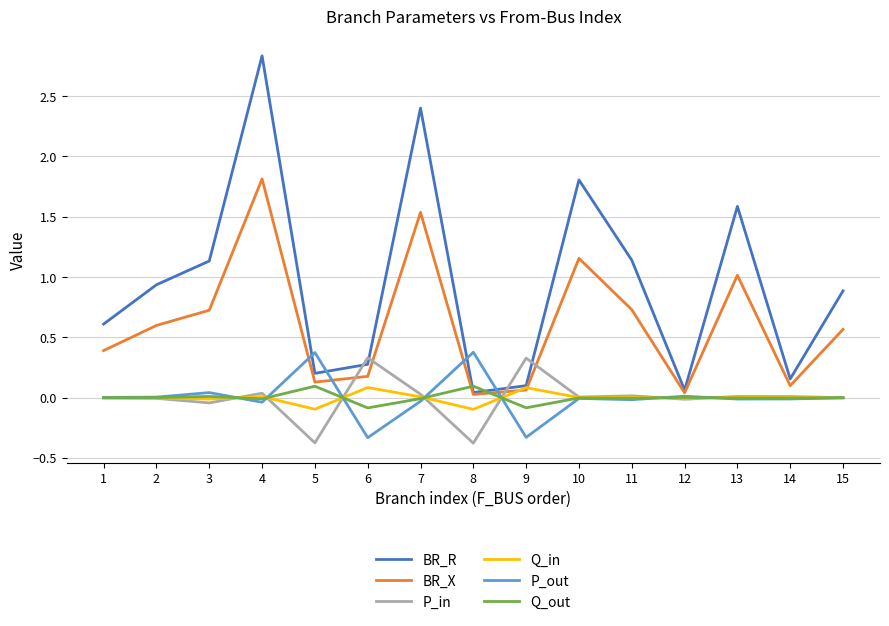

The P_out series shows -0.0 at 14. True or false?

True